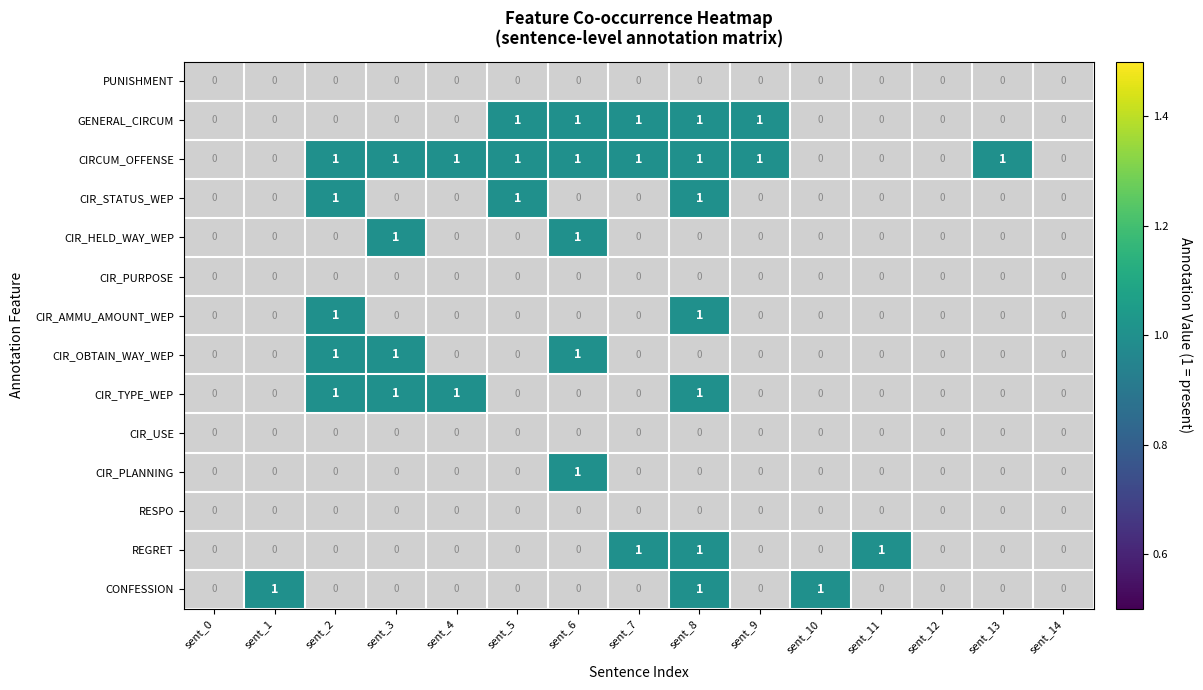

The value of CIR_STATUS_WEP at sent_11 is 1. True or false?

False